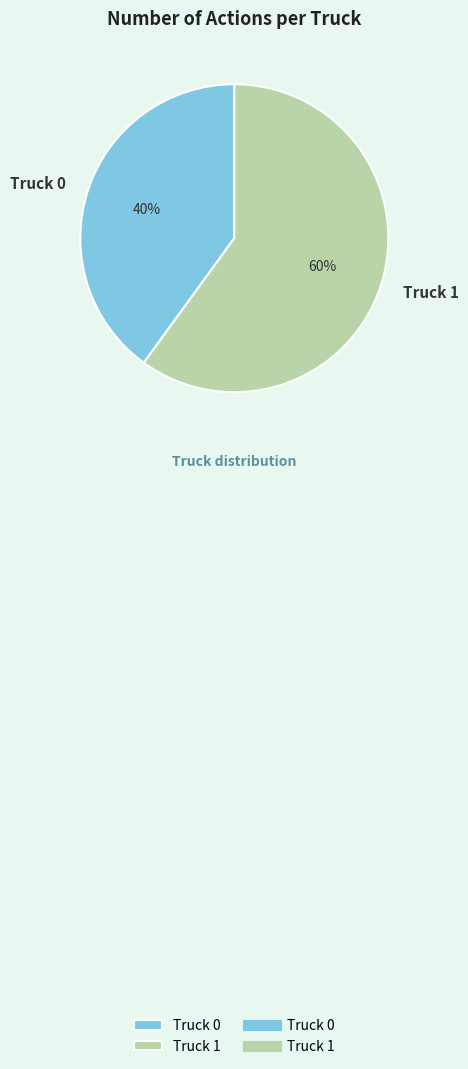

Between Truck 0 and Truck 1, which is larger?

Truck 1